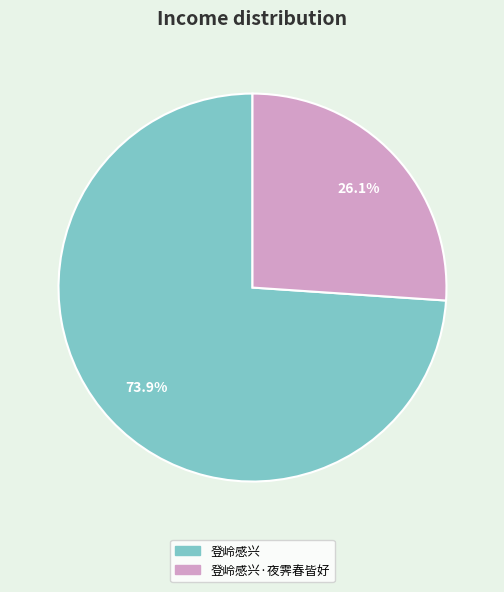

Does any single category account for the majority?

Yes